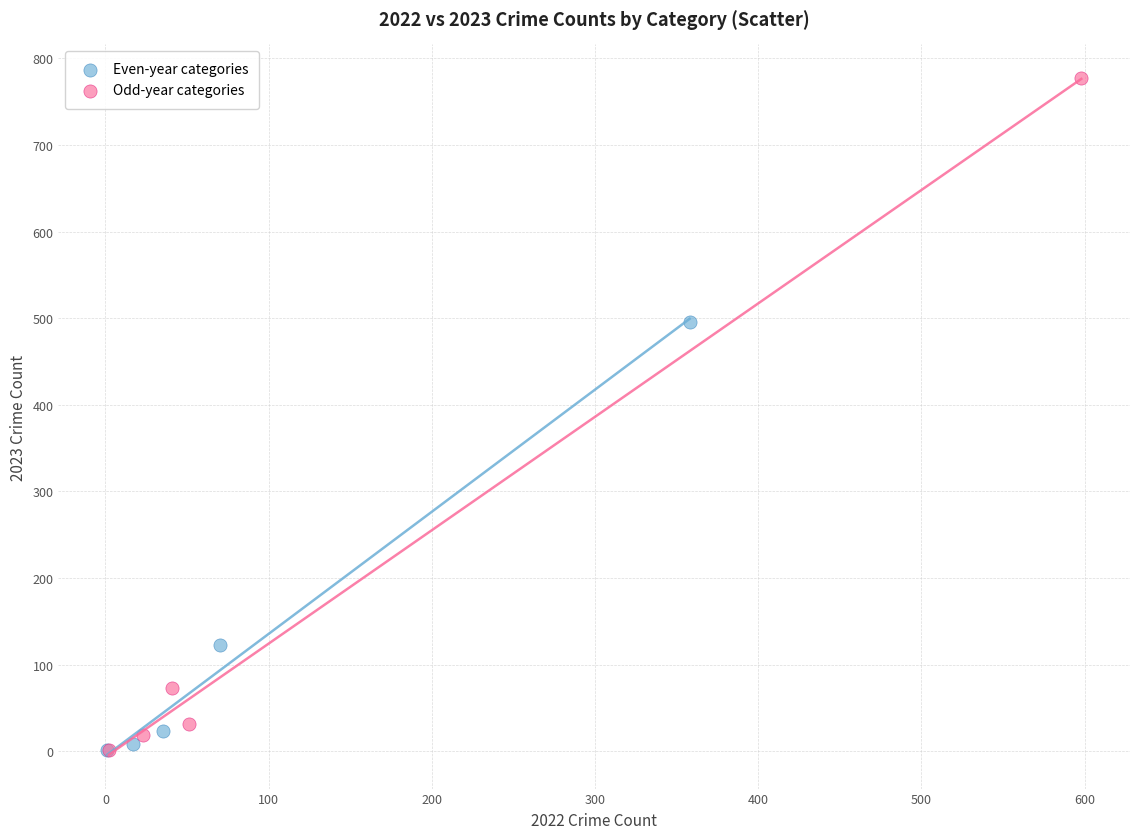

Which series reaches the maximum Y coordinate?

Odd-year categories